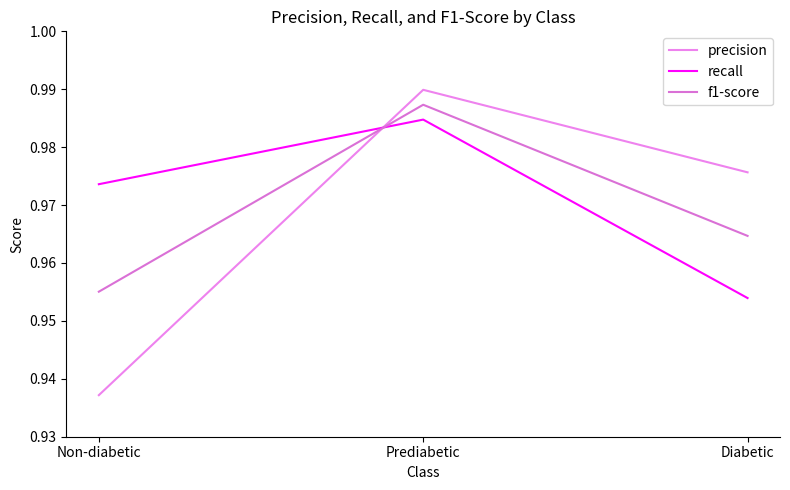

What position from the right is Prediabetic?

2